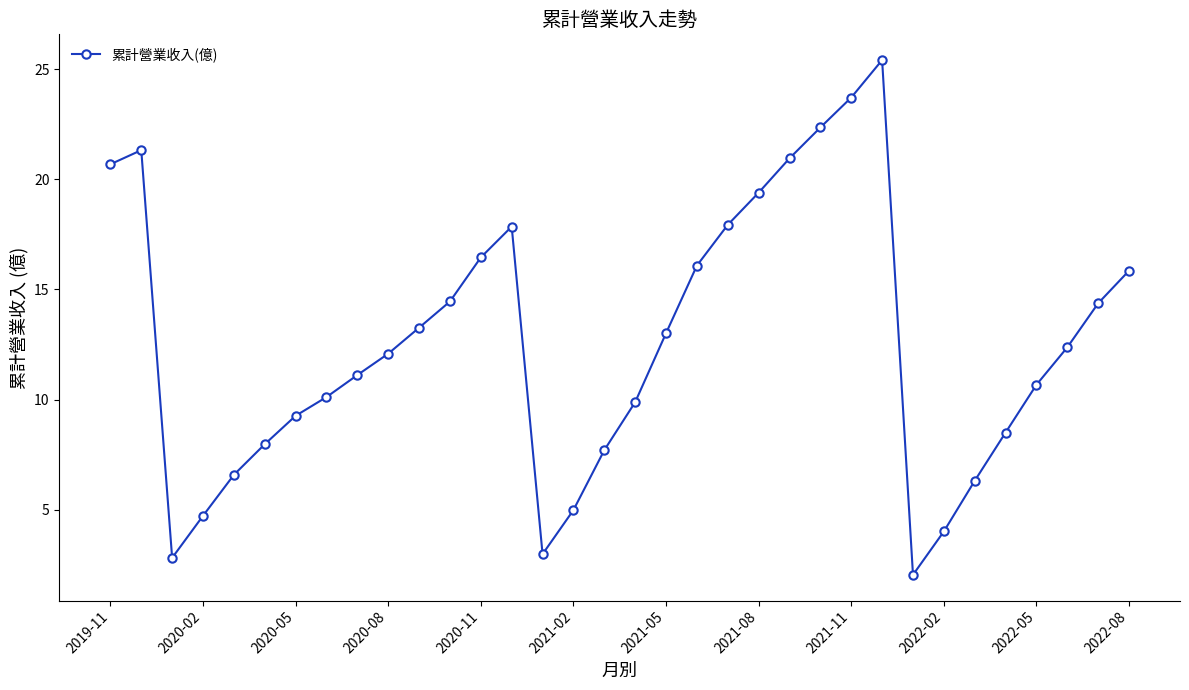

True or false: there are more than 1 points higher than both neighbors.

True